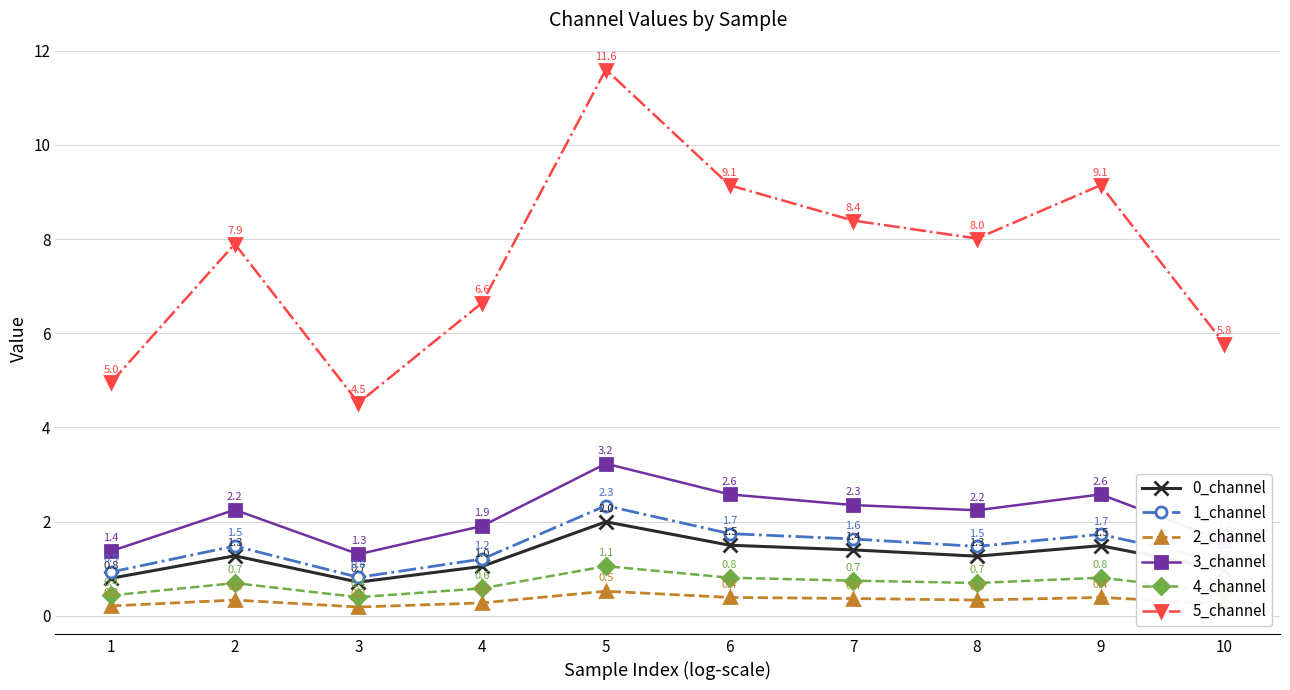

Count the number of data series in this chart.

6